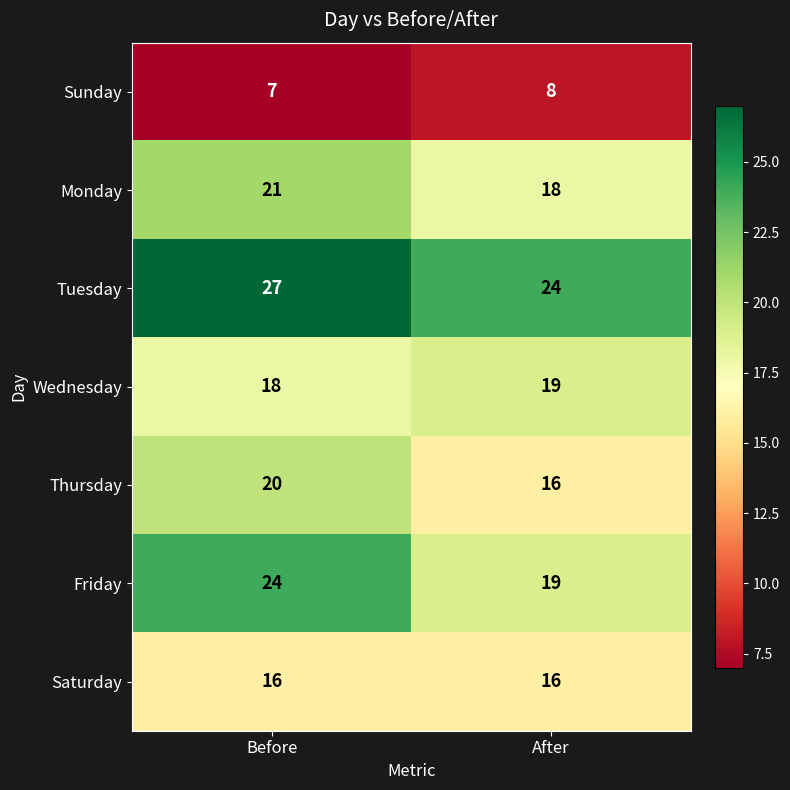

At Before, list the series in order from largest to smallest.

Tuesday, Friday, Monday, Thursday, Wednesday, Saturday, Sunday